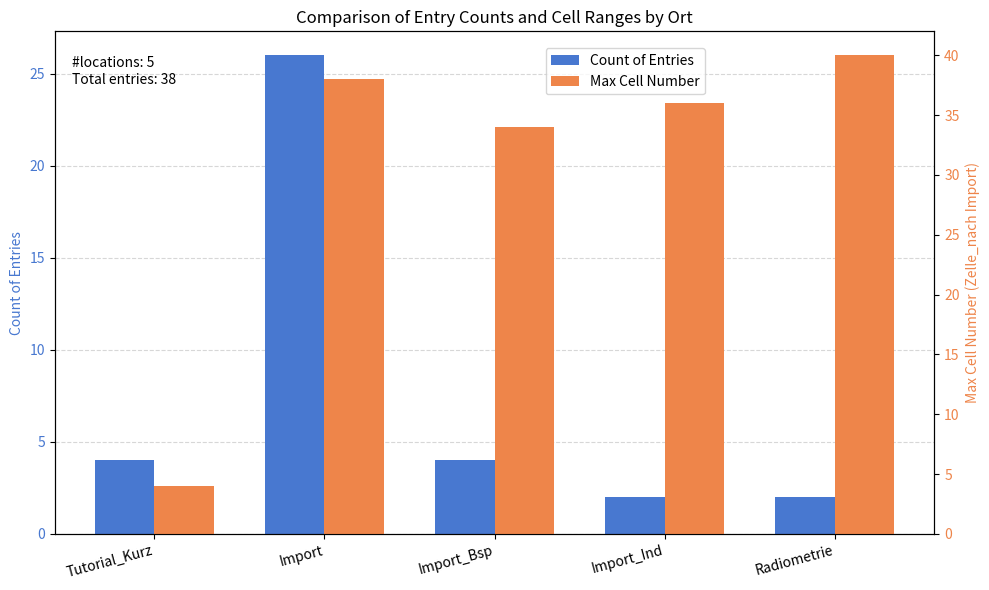

The value of Count of Entries at Import_Ind is 2. True or false?

True